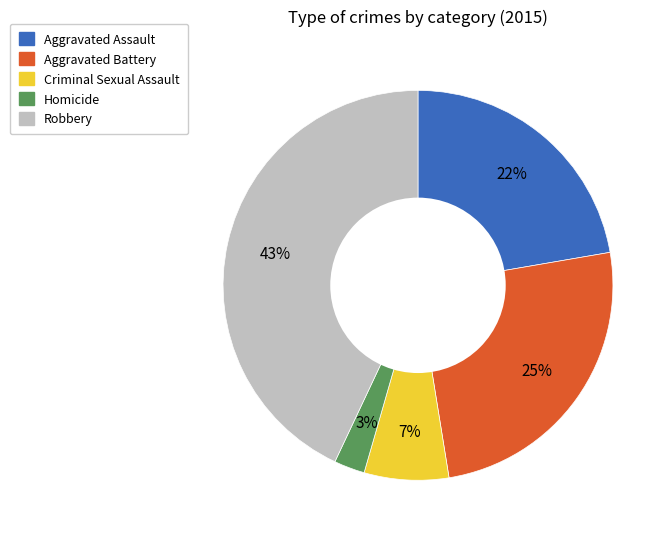

Is it true that Homicide is 3% of the pie?

True